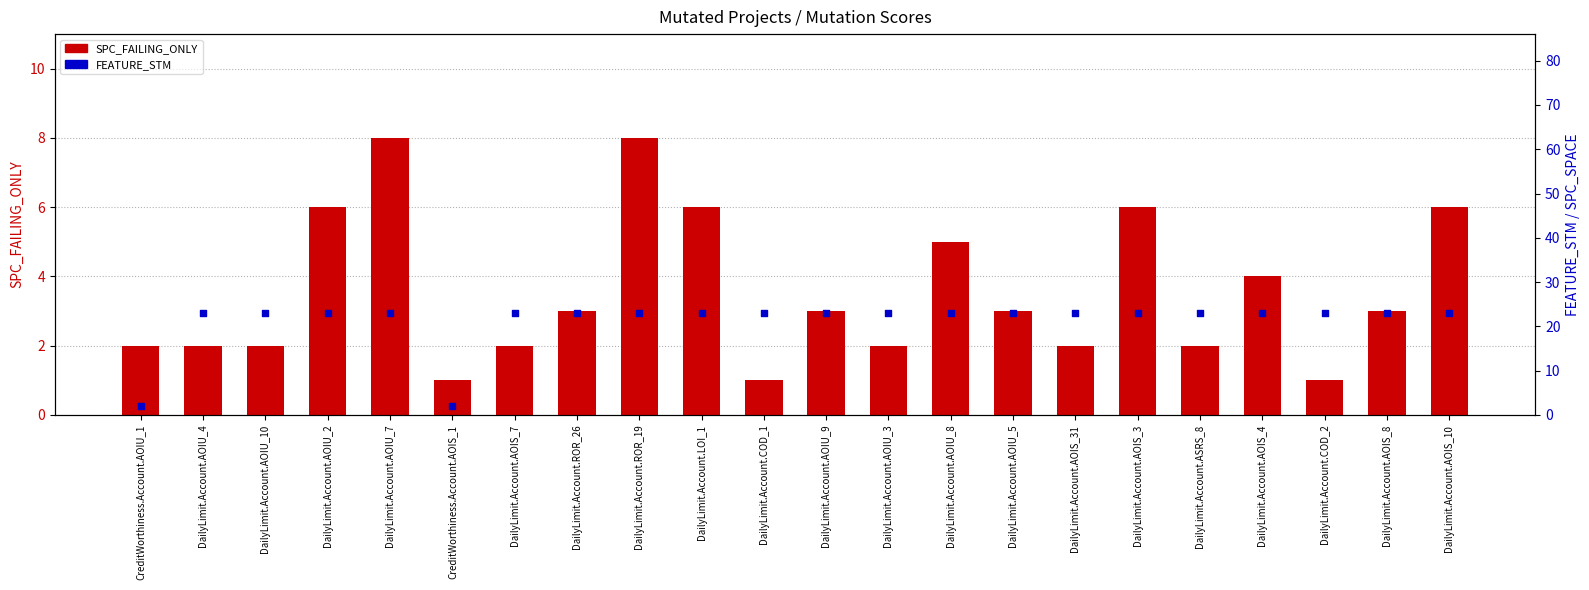

Is the value of SPC_FAILING_ONLY (bar) at DailyLimit.Account.AOIS_10 greater than the value of FEATURE_STM (dot) at CreditWorthiness.Account.AOIS_1?

Yes